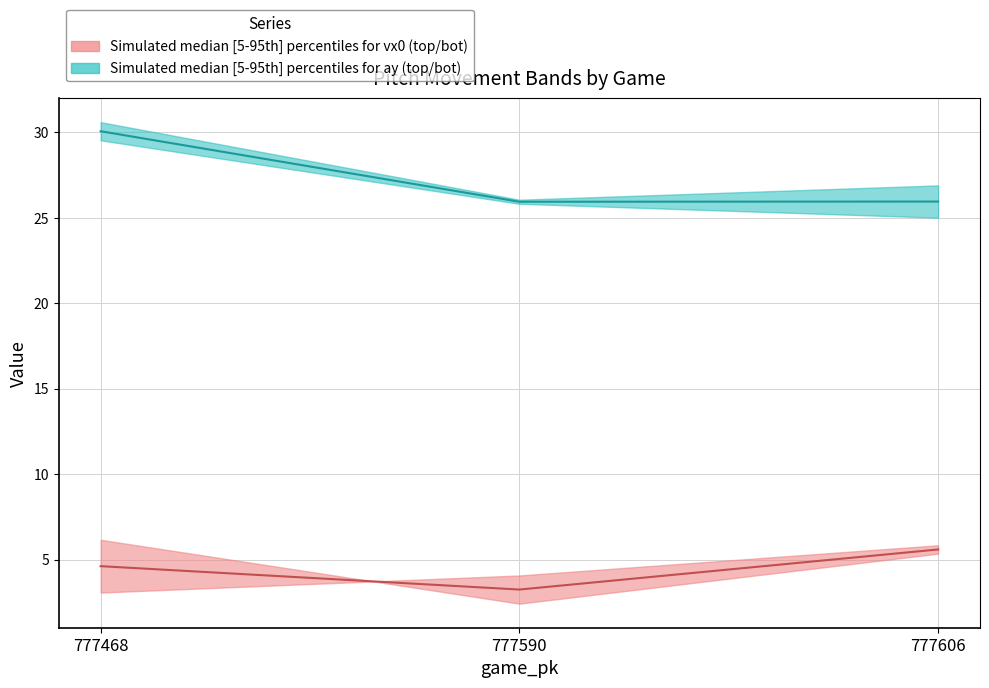

What is the average value of the ay_top series?

27.3